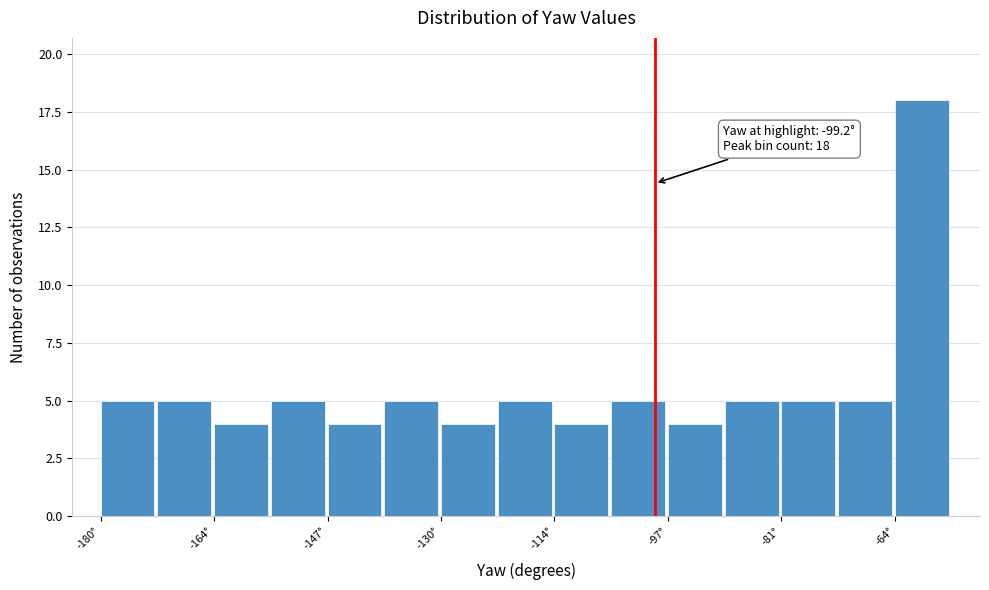

Over which range of the x-axis is the bar tallest?

-64 to -56